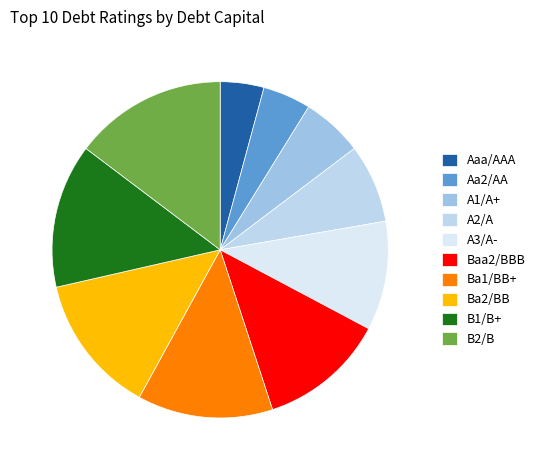

To the nearest percent, what percentage of the pie is B1/B+?

14%